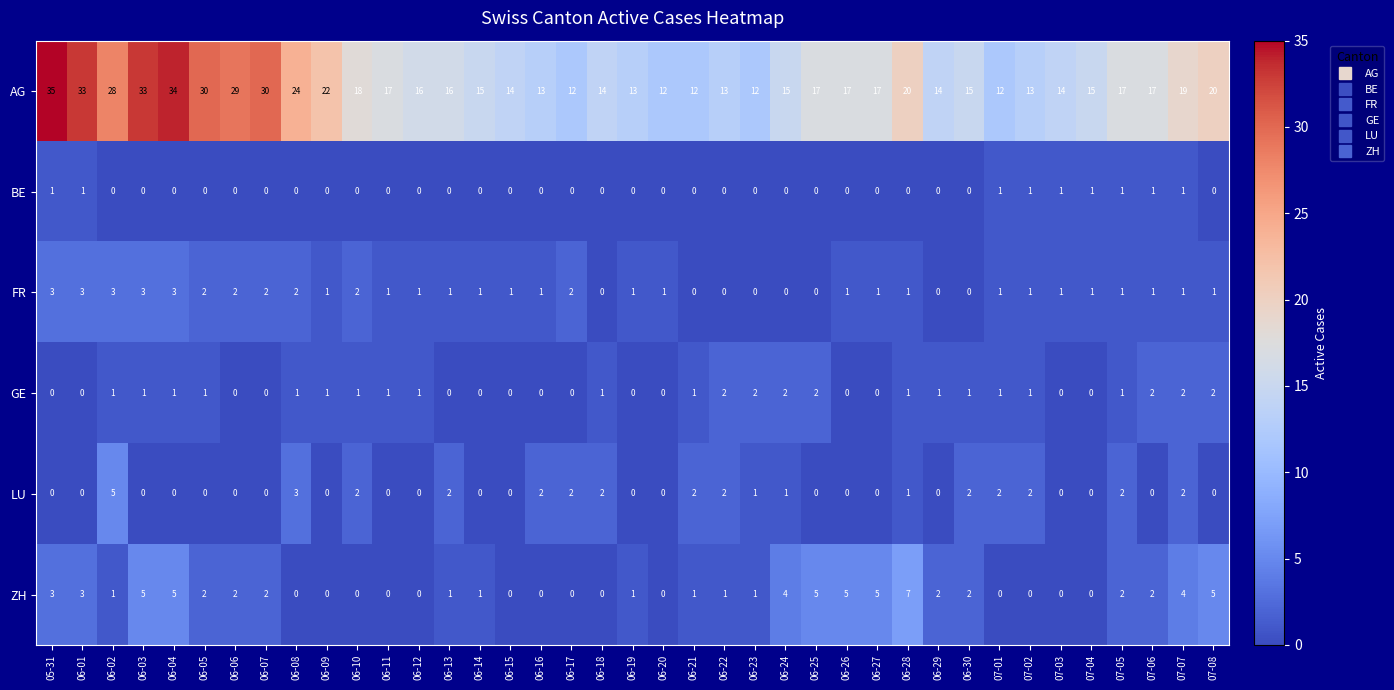

What is the difference between the second highest and second lowest values in the FR series?

3